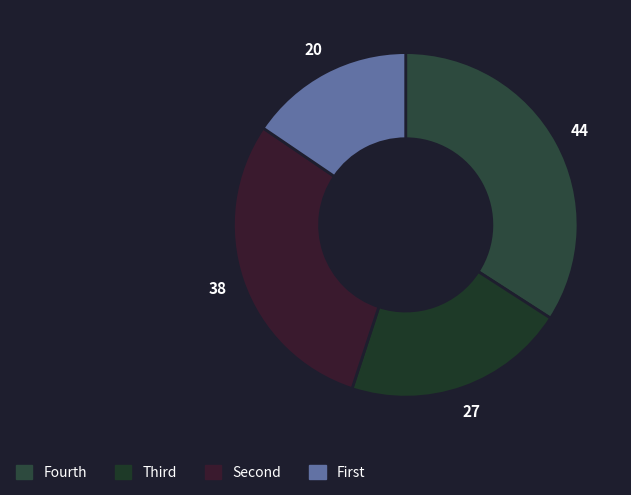

Which category has the biggest portion of the pie?

Fourth